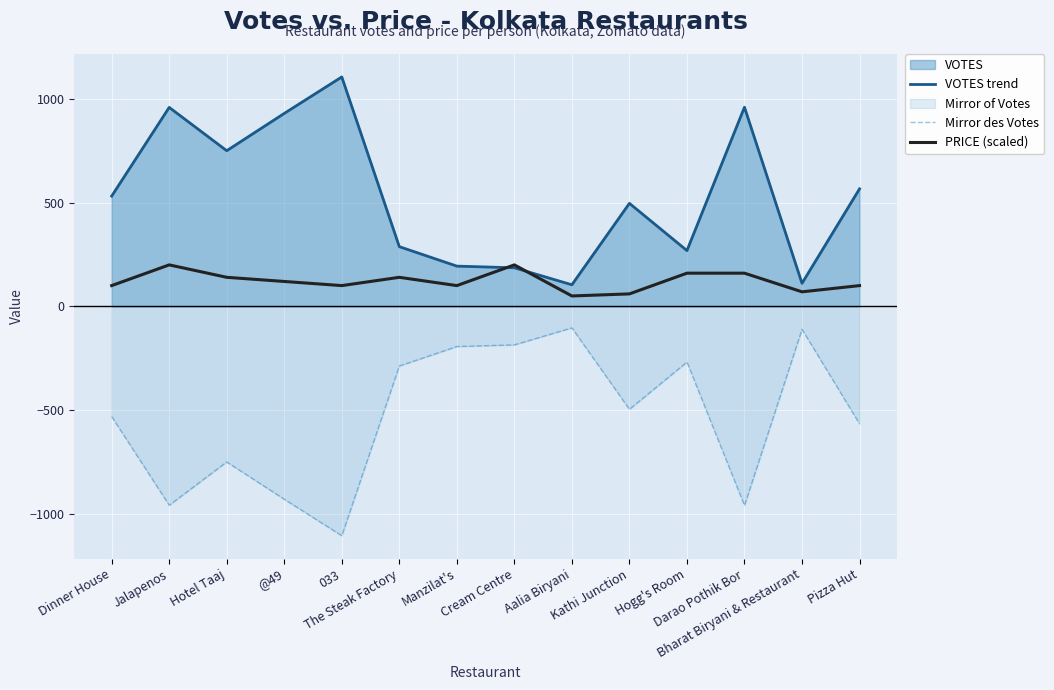

The value of VOTES trend at The Steak Factory is 288. True or false?

True